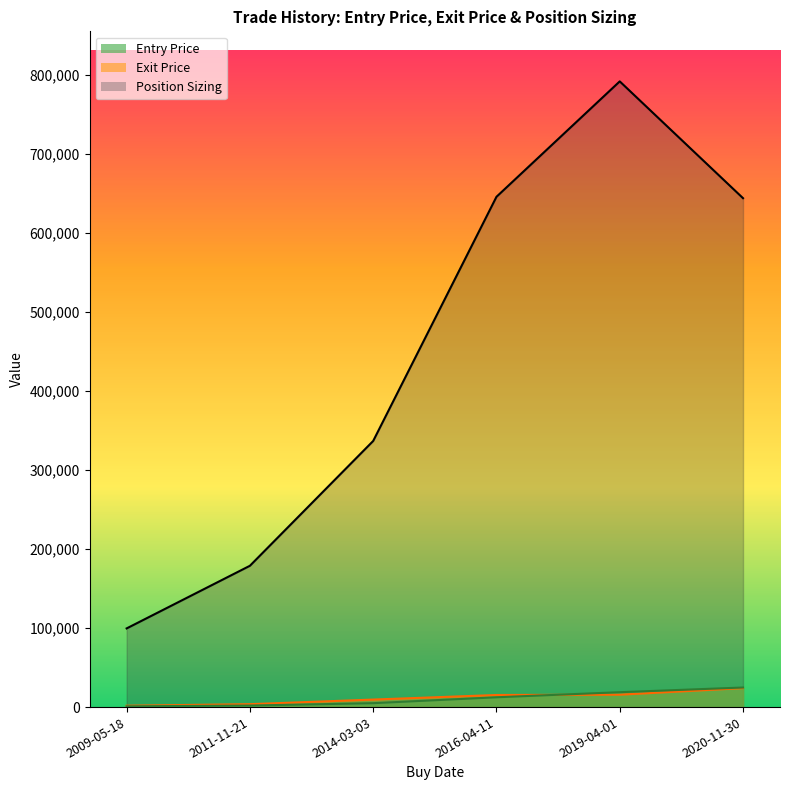

Which category has the lowest value in the Entry Price series?

2009-05-18